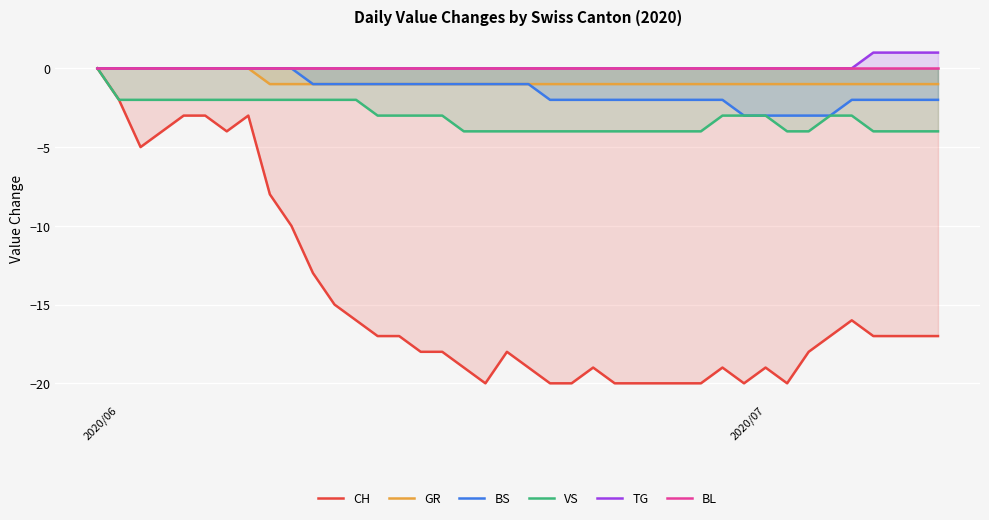

List the series in order of their peak value, highest first.

TG, CH, GR, BS, VS, BL